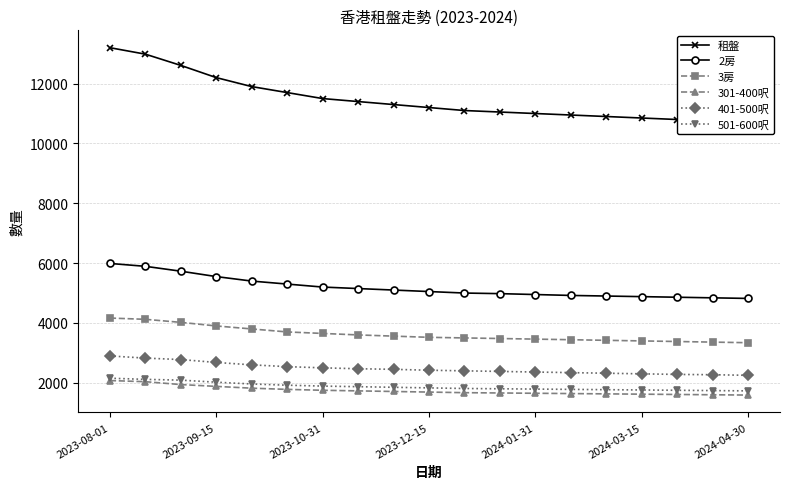

At which category is the sum across all series the highest?

2023-08-01